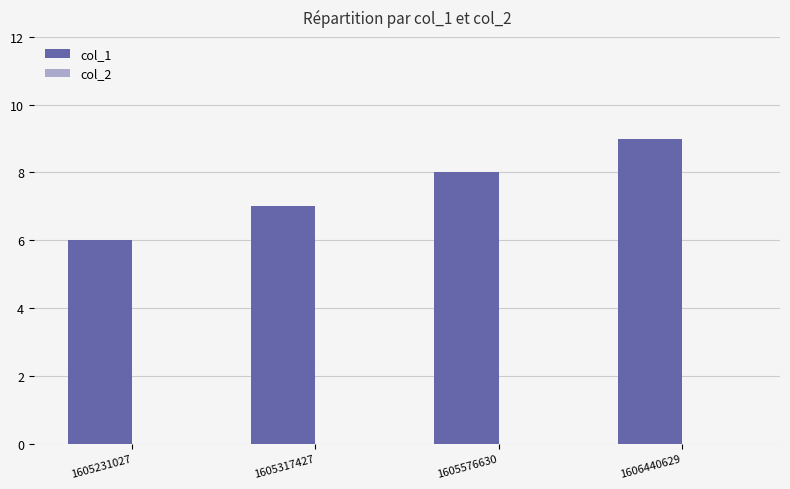

List the labels in order of value, smallest first.

1605231027, 1605317427, 1605576630, 1606440629